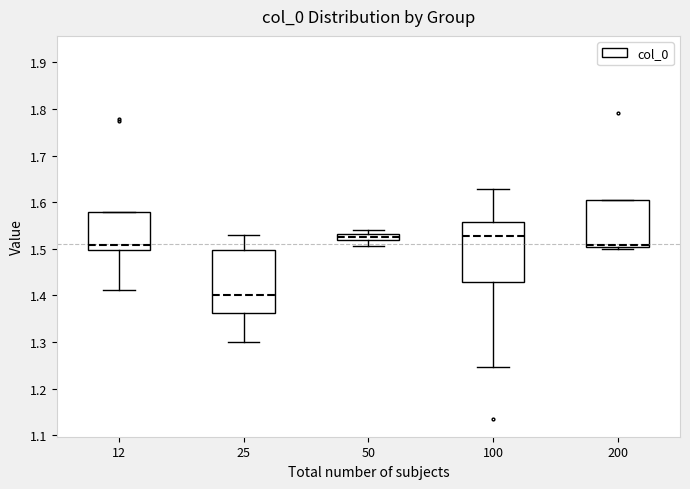

Which box has the lowest median line?

25